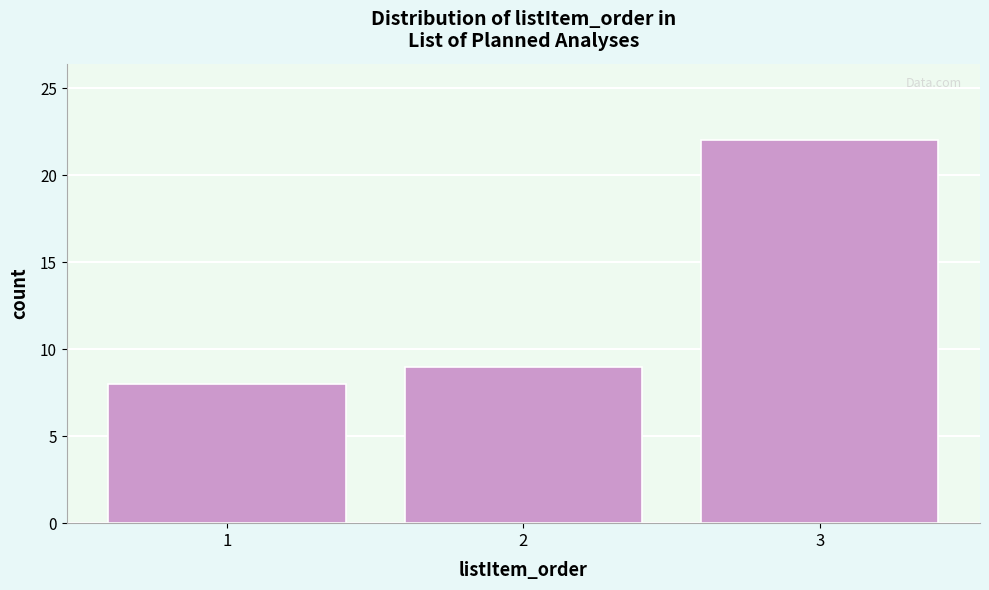

Reading left to right, list all the values displayed in this chart.

1=8	2=9	3=22